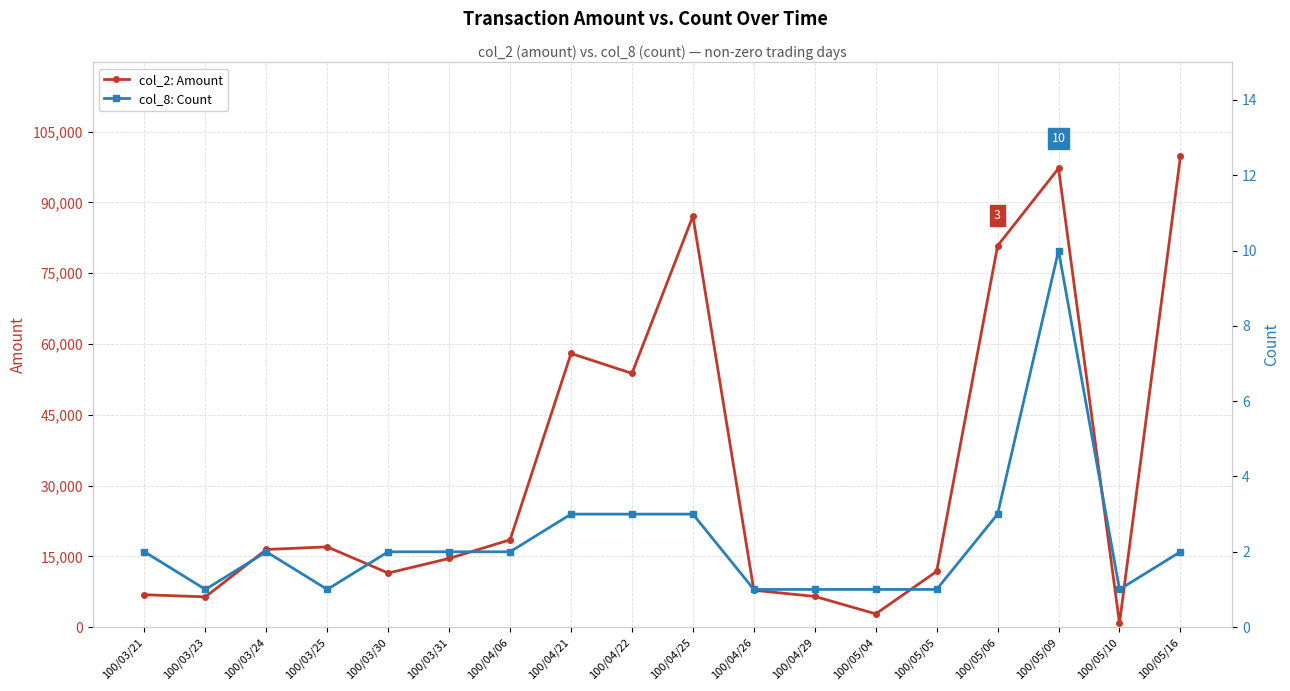

How many lines are shown in the chart?

2